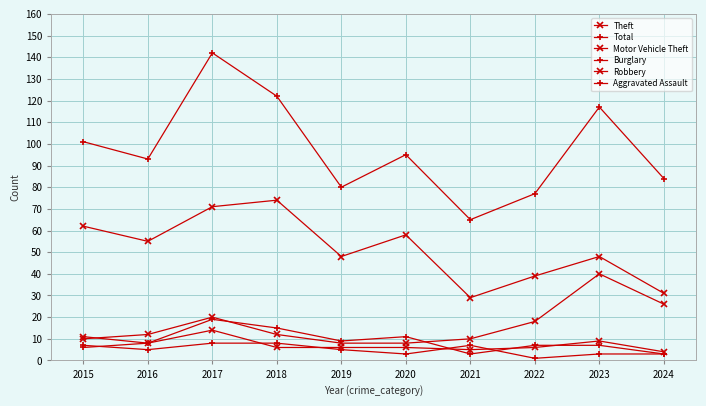

What is the maximum value shown in the chart?

142